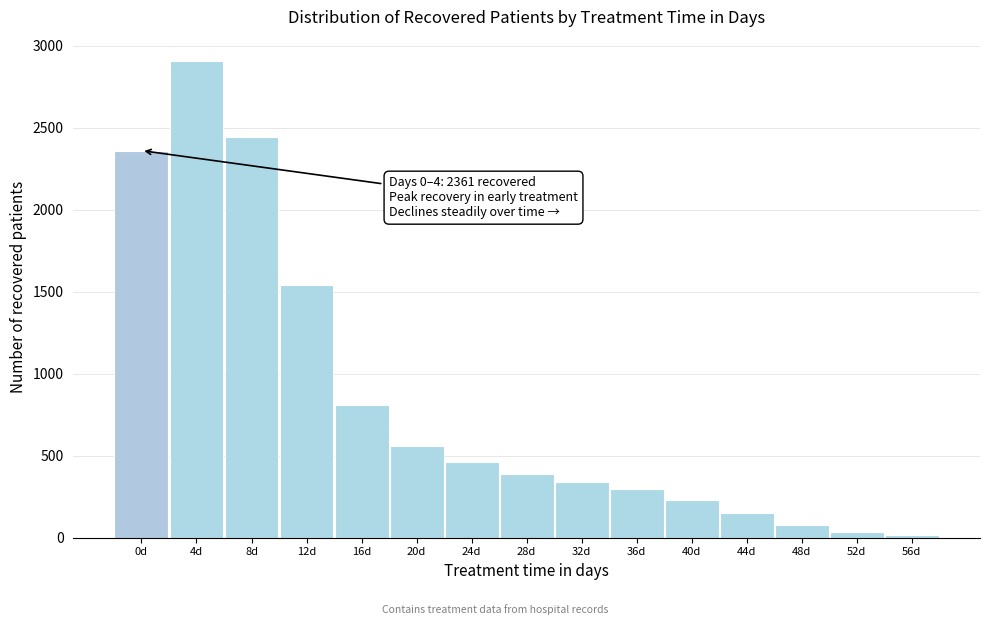

Reading right to left, extract all data points from this chart.

14	36	78	150	230	300	339	387	463	562	810	1539	2443	2909	2361